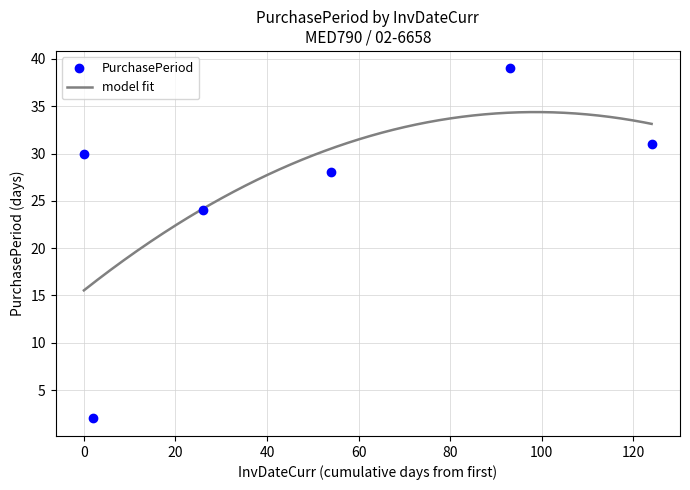

Count the number of categories in the chart.

6